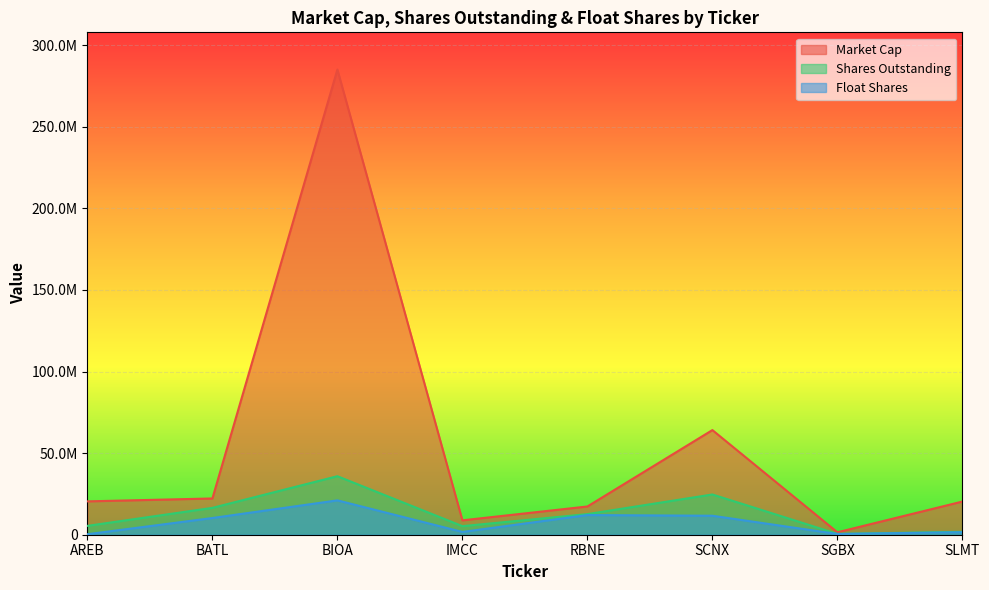

Which series has the largest range (max minus min)?

Market Cap